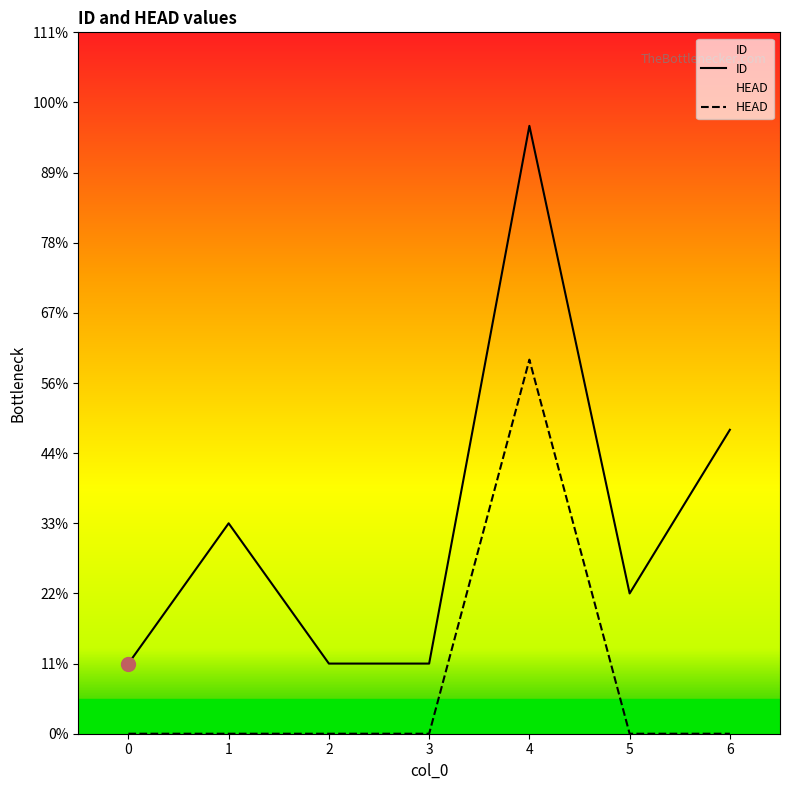

Which series has the largest total across all categories?

ID